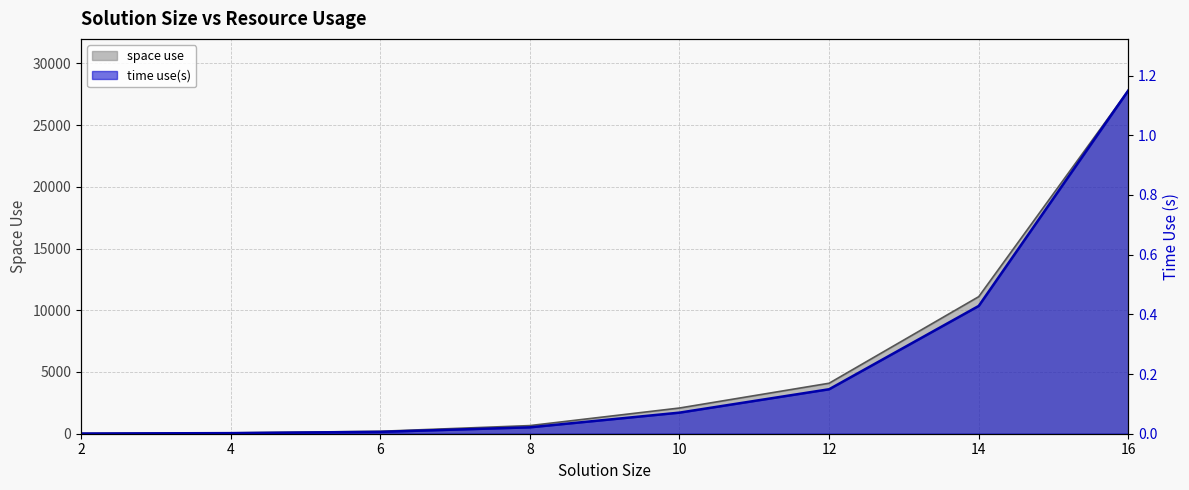

True or false: space use and time use(s) intersect in this chart.

False